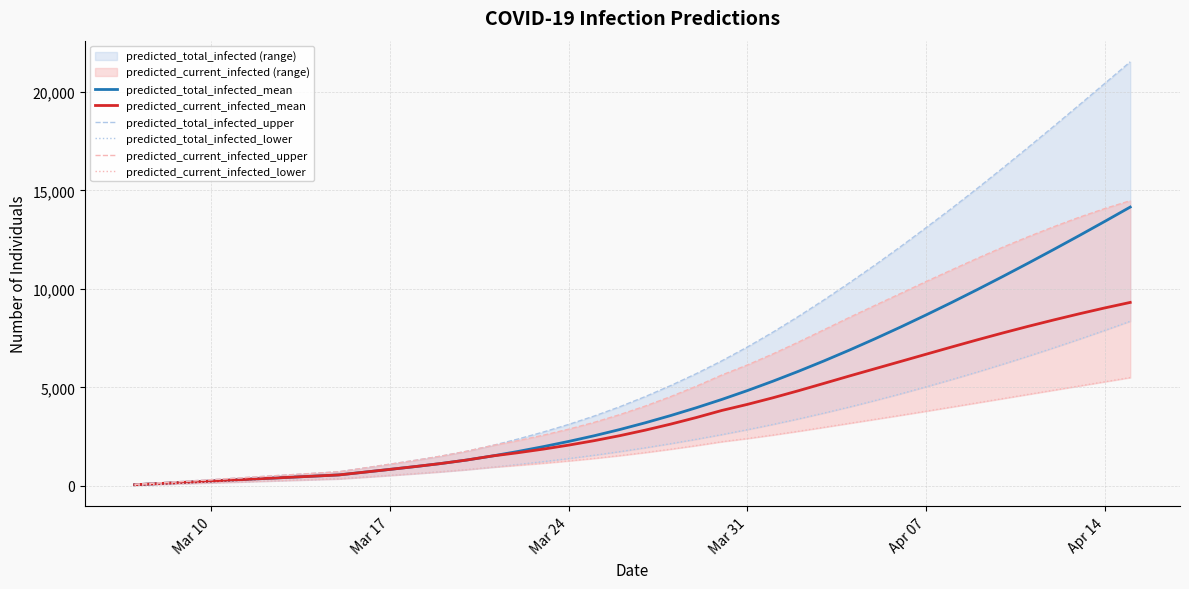

True or false: predicted_current_infected_lower and predicted_current_infected_mean cross at least once.

False